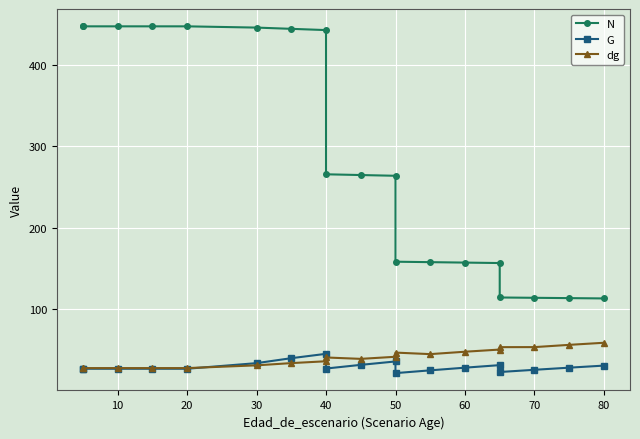

Rank the series by their maximum value, from lowest to highest.

G, dg, N